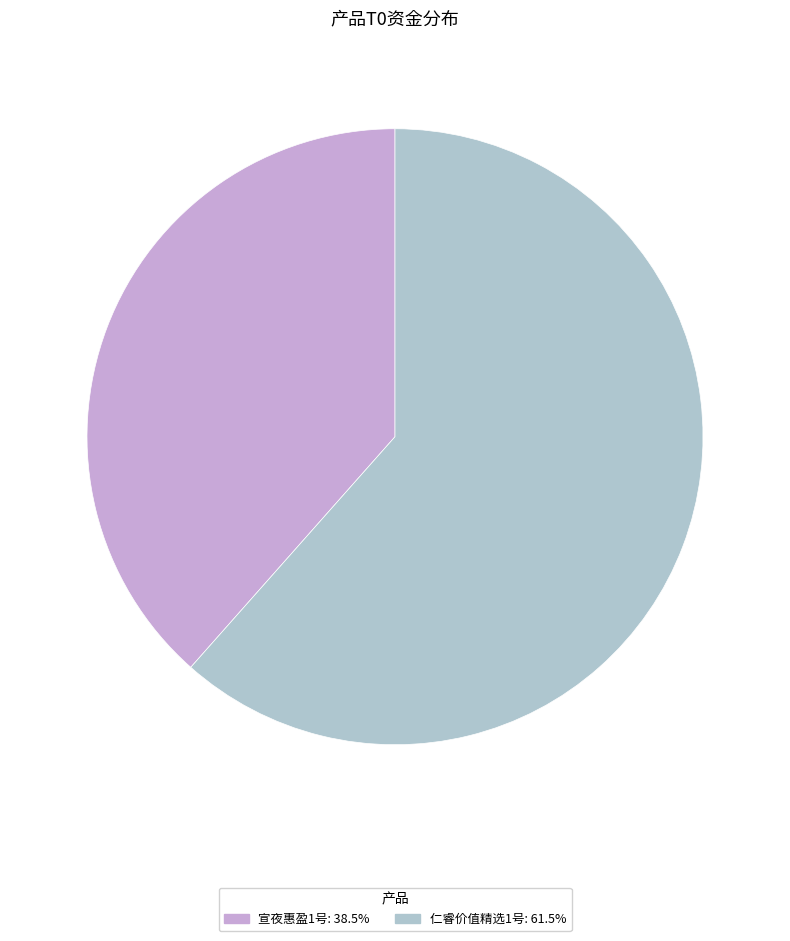

Is there any slice that represents more than half of the pie?

Yes